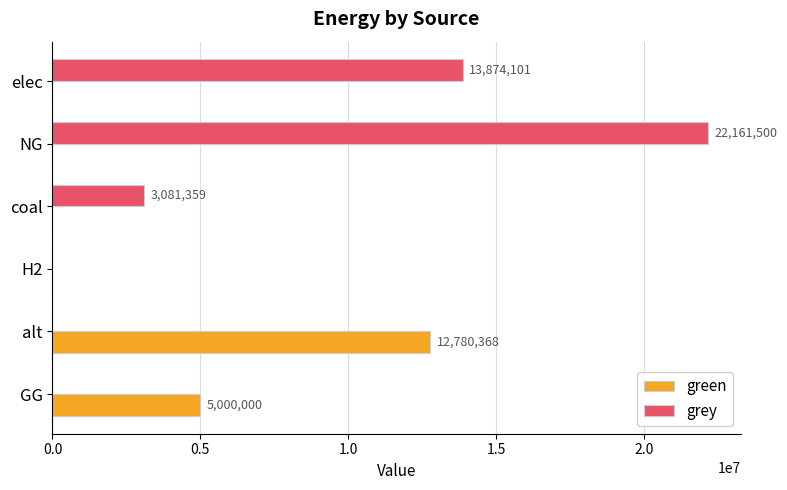

At which category is the sum across all series the highest?

NG